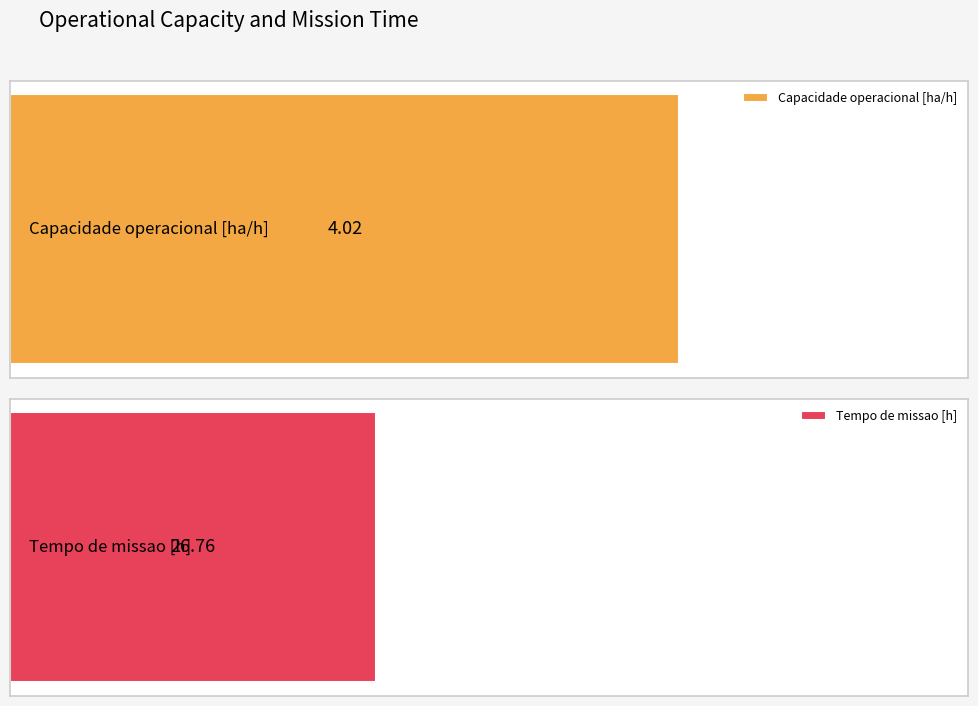

The Capacidade operacional [ha/h] series shows 6.6 at 9. True or false?

False